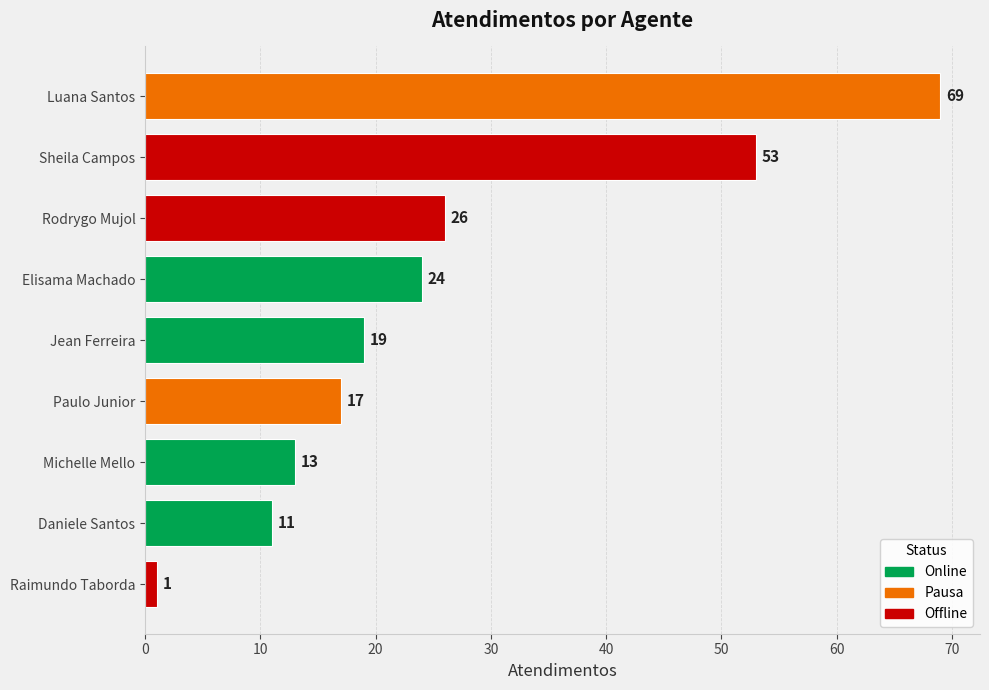

How many bars are there in total?

9